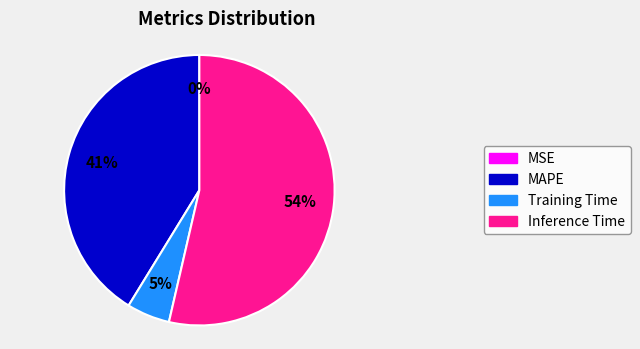

To the nearest percent, what is the average slice percentage?

25%